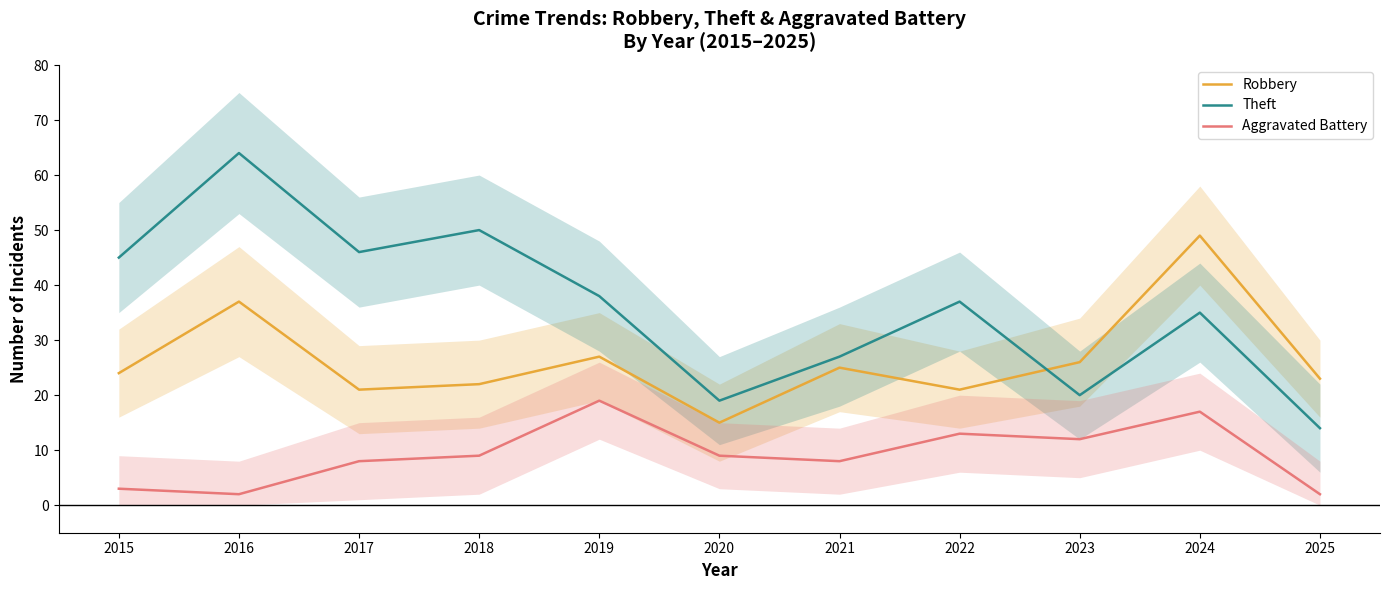

Rank the series by their maximum value, from highest to lowest.

Theft, Robbery, Aggravated Battery